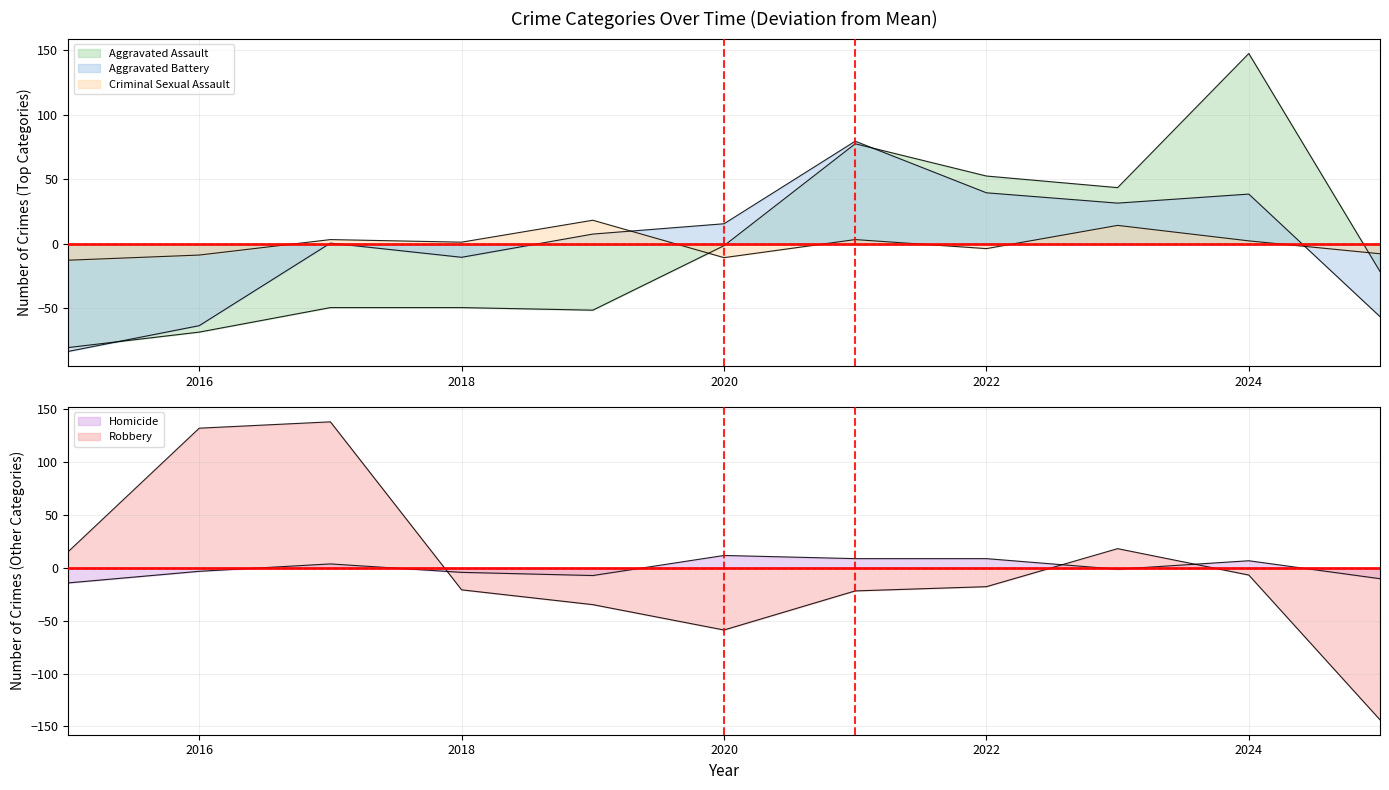

Reading left to right, what are all the values shown in this chart?

Aggravated Assault: -80.4	-68.4	-49.4	-49.4	-51.4	-1.4	77.6	52.6	43.6	147.6	-21.4
Aggravated Battery: -83.4	-63.4	0.6	-10.4	7.6	15.6	79.6	39.6	31.6	38.6	-56.4
Criminal Sexual Assault: -12.6	-8.6	3.4	1.4	18.4	-10.6	3.4	-3.6	14.4	2.4	-7.6
Homicide: -14.2	-3.2	3.8	-4.2	-7.2	11.8	8.8	8.8	-1.2	6.8	-10.2
Robbery: 15.3	132.3	138.3	-20.7	-34.7	-58.7	-21.7	-17.7	18.3	-6.7	-143.7